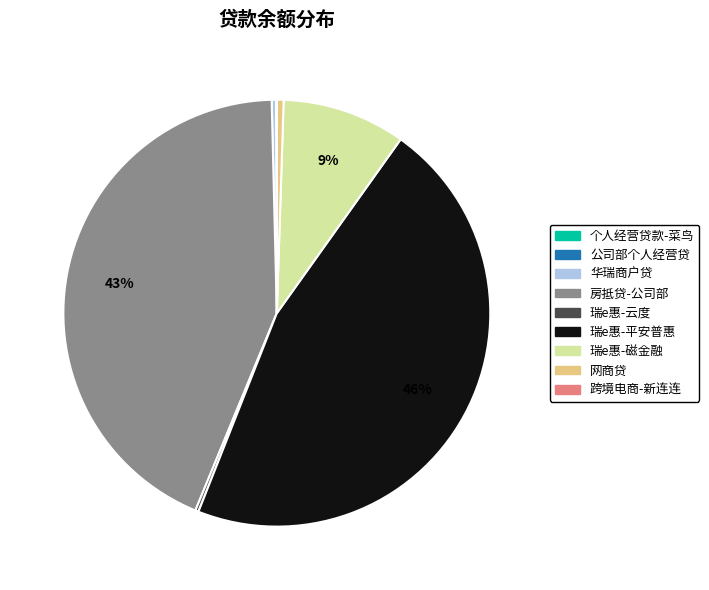

True or false: 华瑞商户贷 accounts for 7% of the total.

False